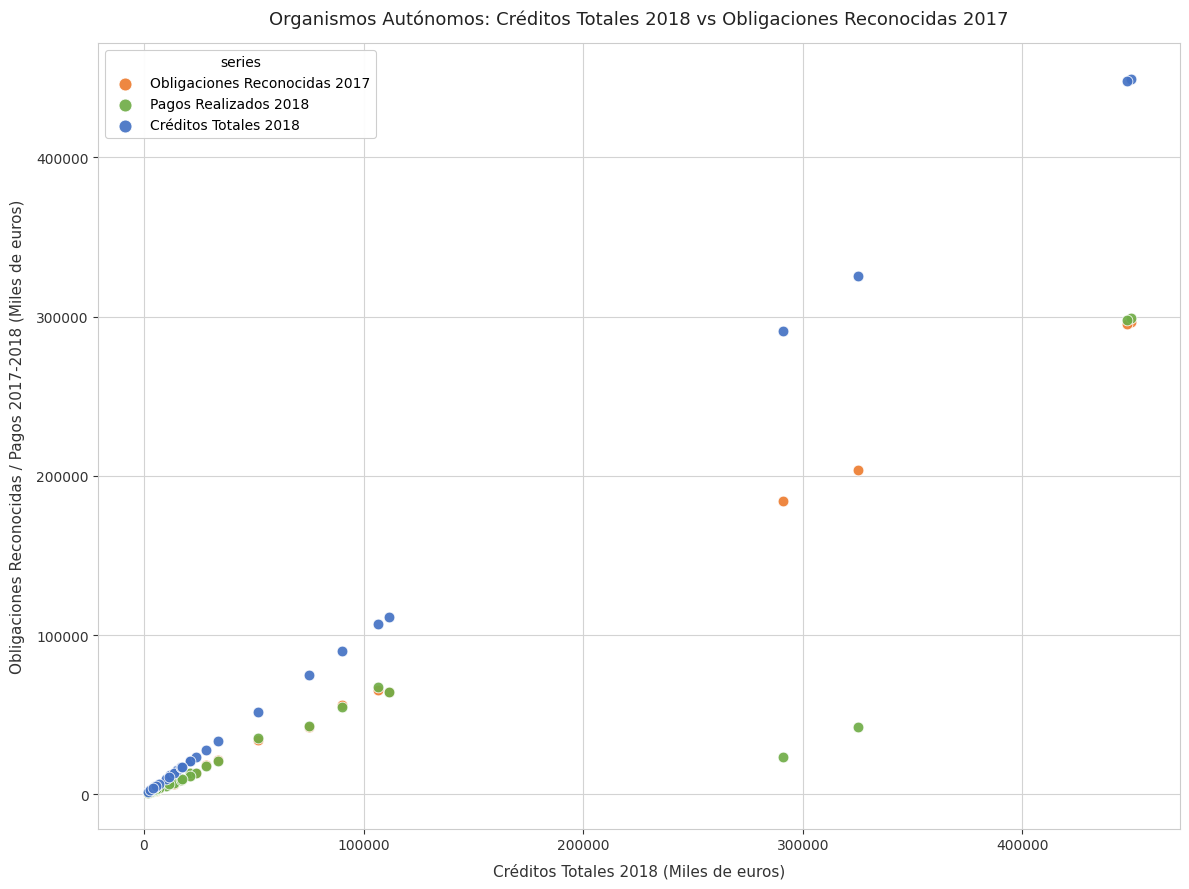

Across all series, what Y value is closest to 225183?

203452